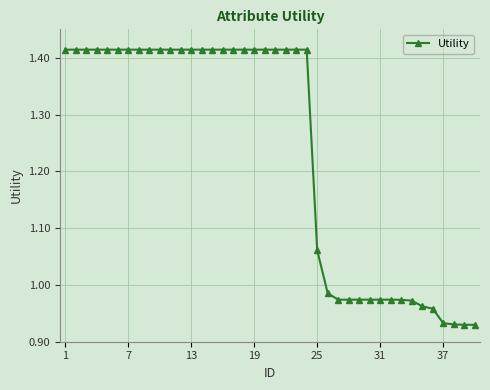

What is the difference between the maximum and minimum values?

0.5